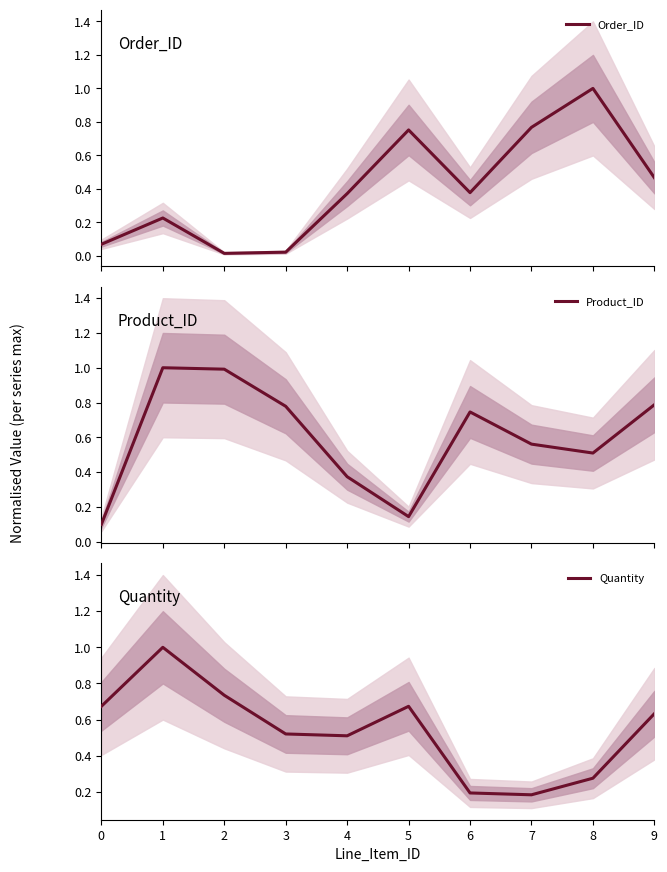

The Quantity series shows 0.6 at 9. True or false?

True